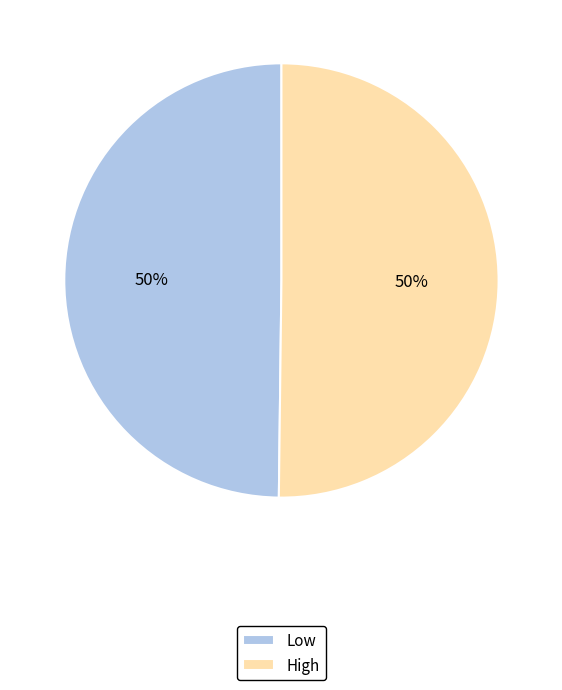

To the nearest percent, what percentage of the pie is Low?

50%